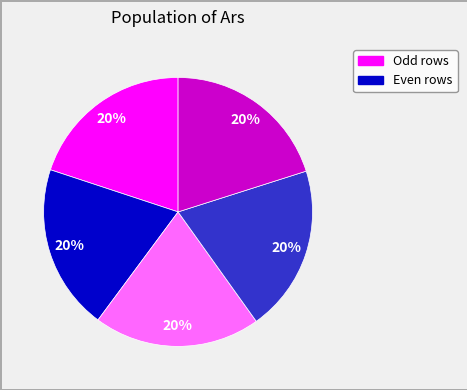

To the nearest percent, what is the average slice percentage?

20%